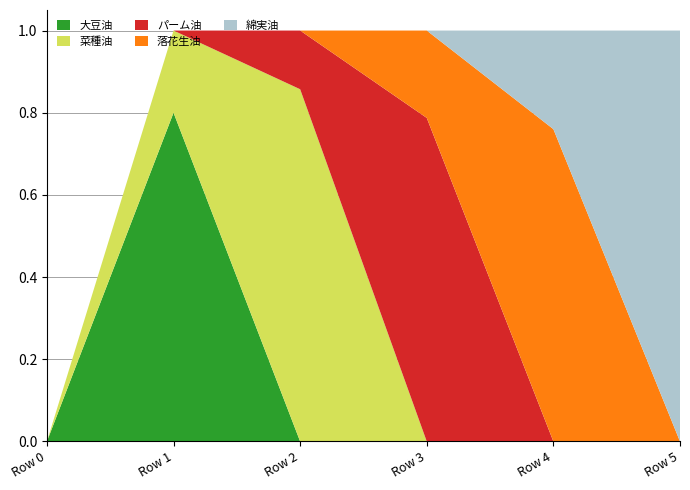

Reading left to right, list all the values displayed in this chart.

col_1: Row 0=0.0	Row 1=0.8	Row 2=0.0	Row 3=0.0	Row 4=0.0	Row 5=0.0
col_2: Row 0=0.0	Row 1=0.2	Row 2=0.9	Row 3=0.0	Row 4=0.0	Row 5=0.0
col_3: Row 0=0.0	Row 1=0.0	Row 2=0.1	Row 3=0.8	Row 4=0.0	Row 5=0.0
col_4: Row 0=0.0	Row 1=0.0	Row 2=0.0	Row 3=0.2	Row 4=0.8	Row 5=0.0
col_5: Row 0=0.0	Row 1=0.0	Row 2=0.0	Row 3=0.0	Row 4=0.2	Row 5=1.0